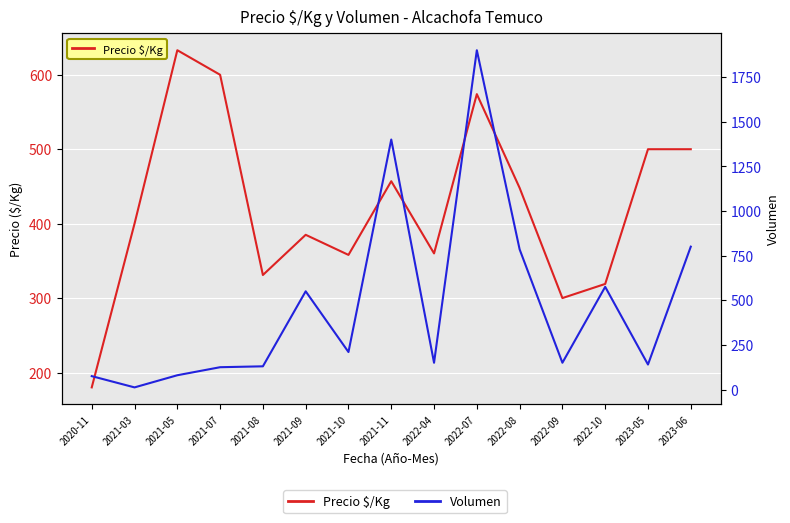

Where do Volumen and Precio $/Kg first cross each other?

2021-08 and 2021-09